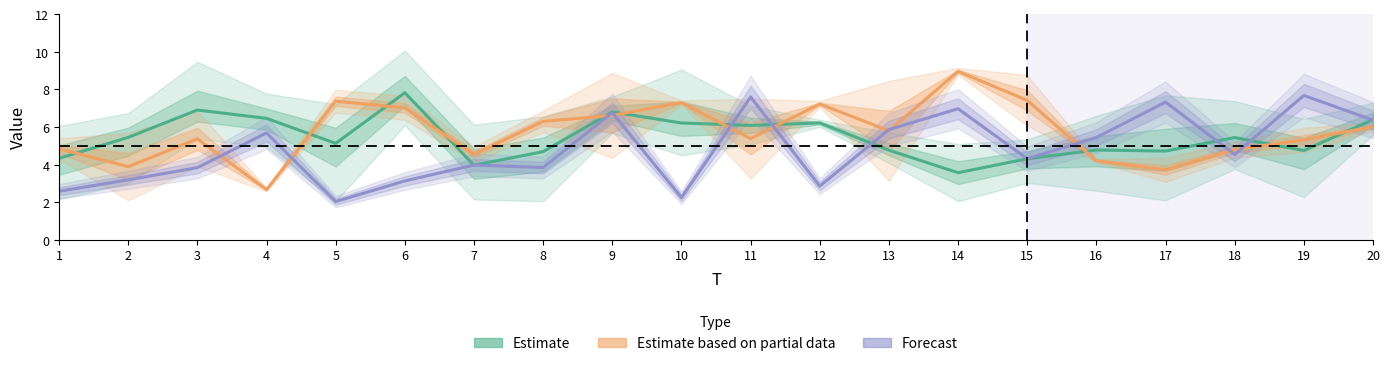

Is the value of Estimate based on partial data at 3 greater than the value of Estimate at 7?

Yes